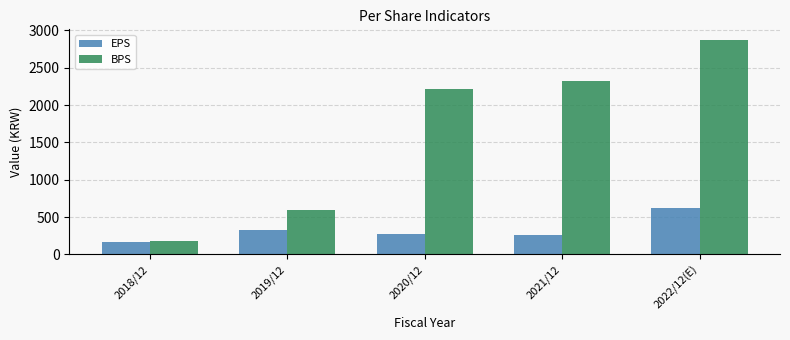

What is the lowest value of the EPS series?

168